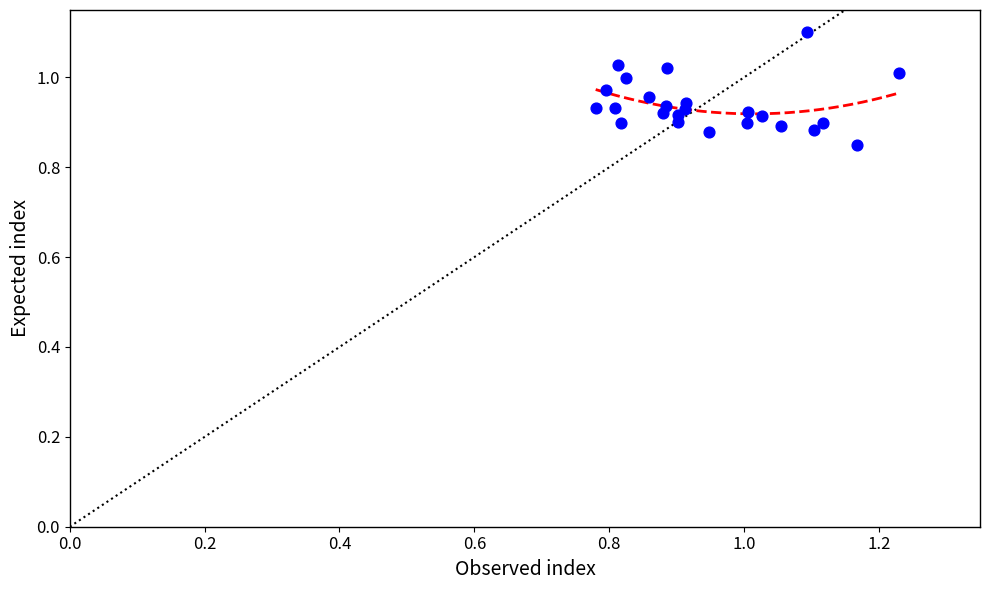

What is the range of X values (max minus min)?

0.4